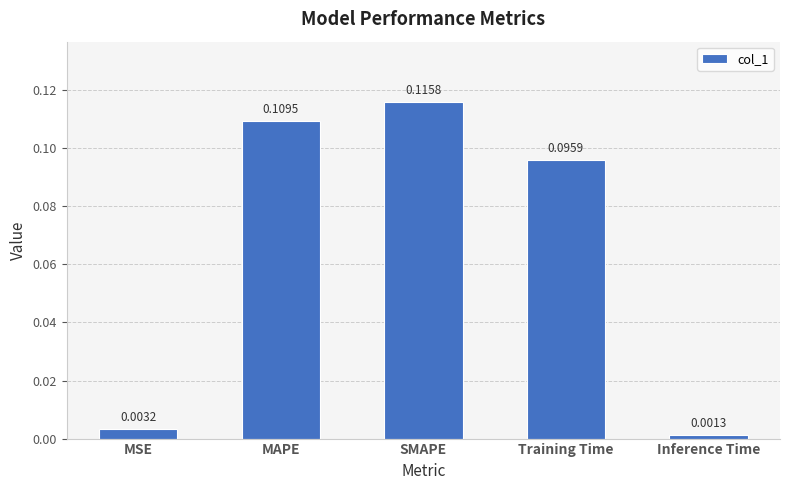

Rank the categories by value from highest to lowest.

SMAPE, MAPE, Training Time, MSE, Inference Time